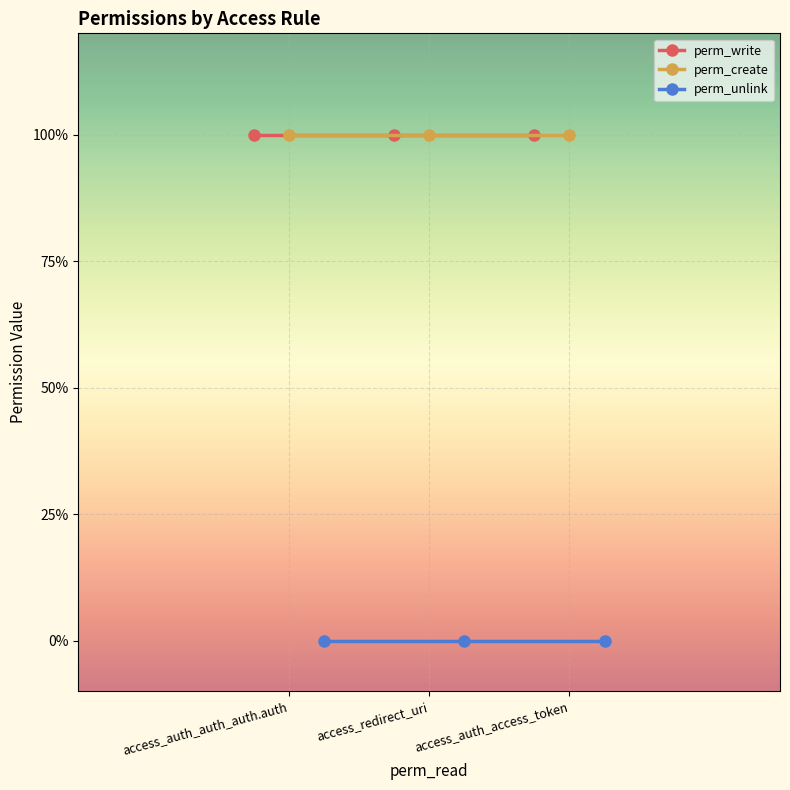

Rank the series by their maximum value, from highest to lowest.

perm_write, perm_create, perm_unlink